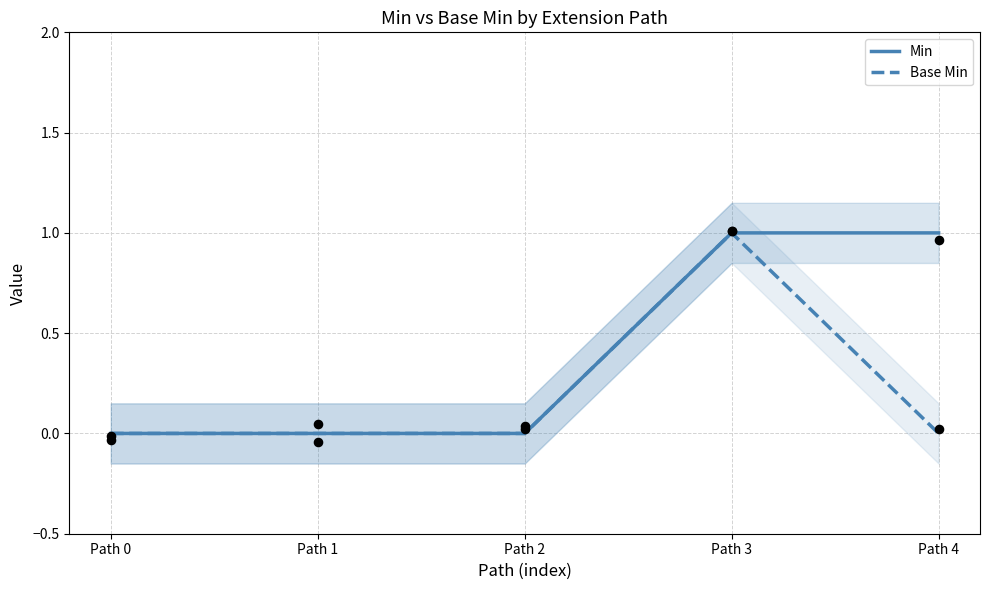

Which series has the largest total across all categories?

Min